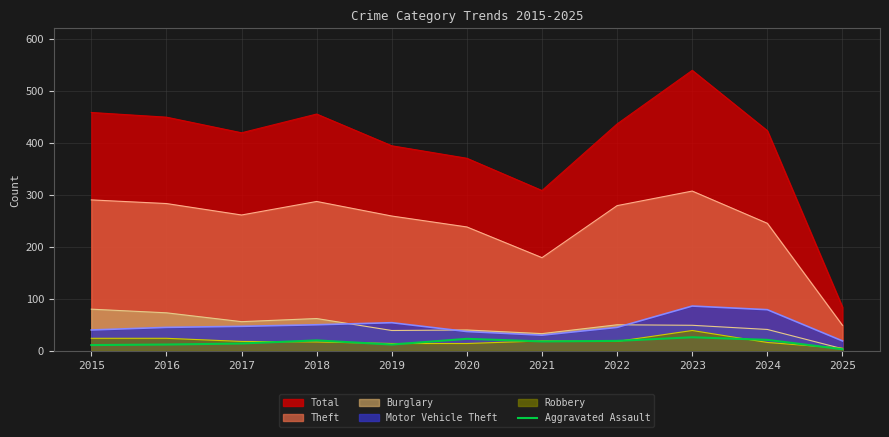

Is it true that Theft equals 364 at 2020?

False